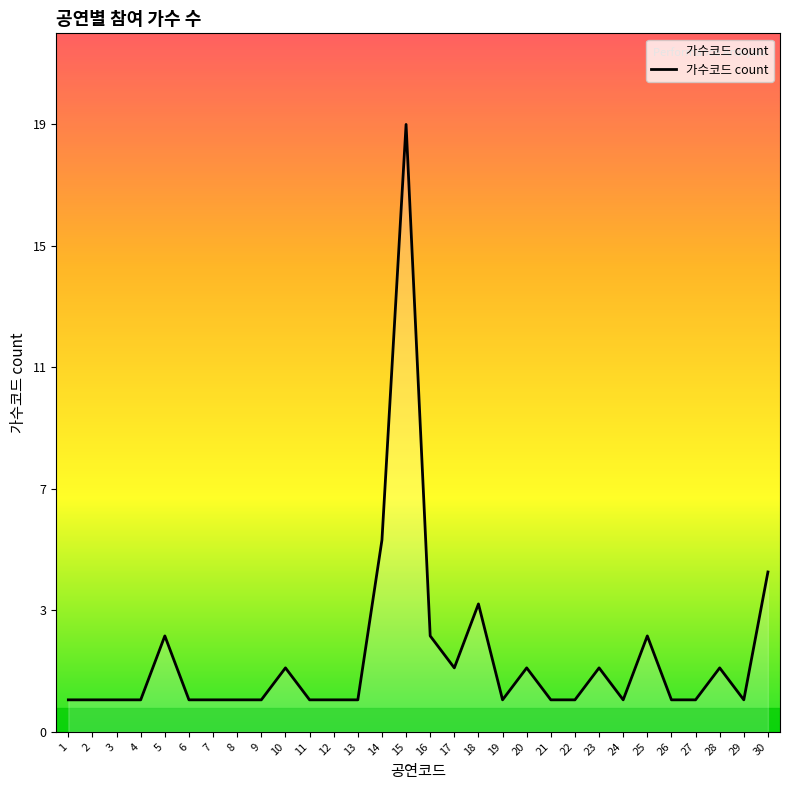

Read the value at 27.

1